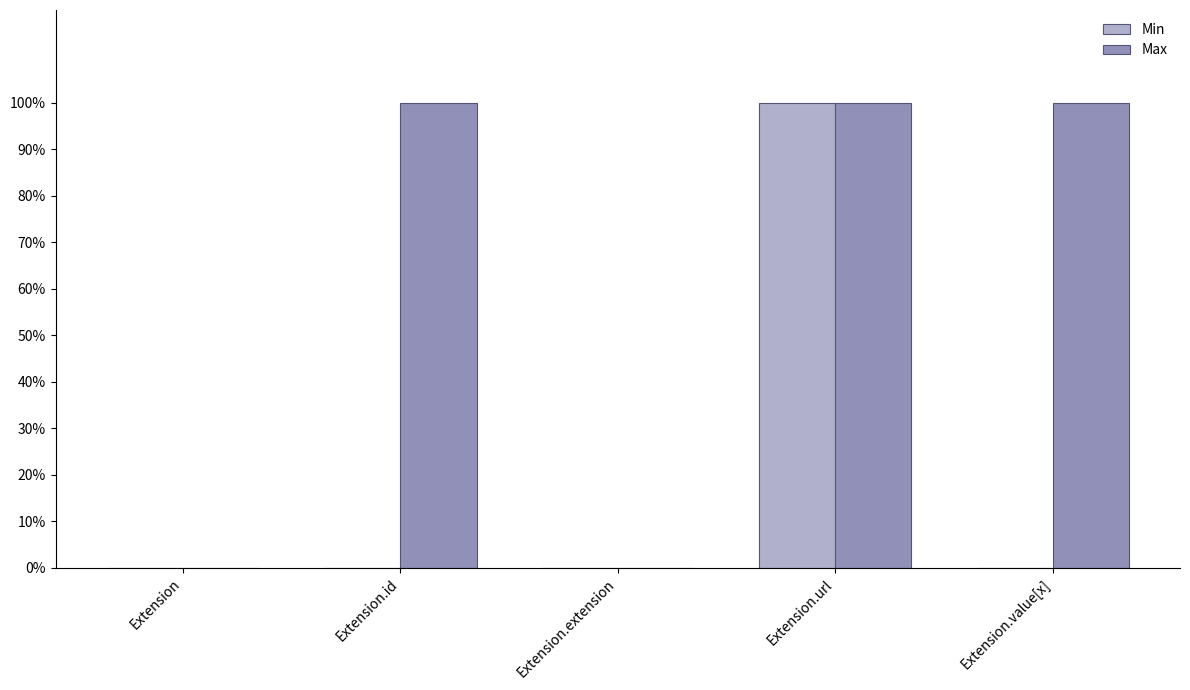

At which category is the sum across all series the highest?

Extension.url